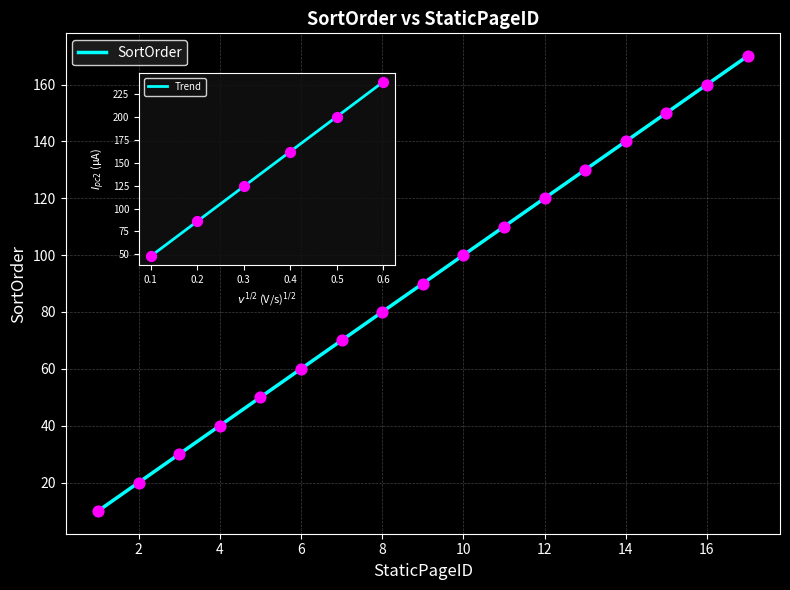

What is the change in value from 6 to 14?

+80